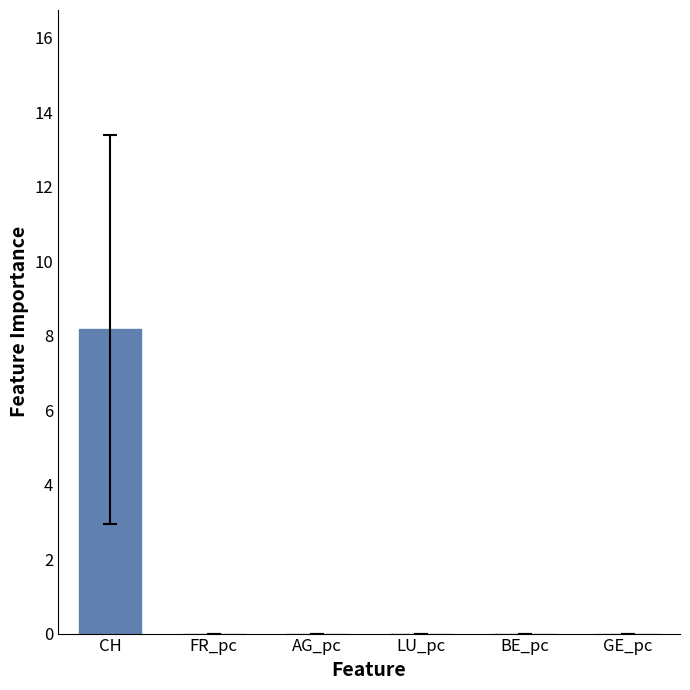

What is the greatest value displayed?

8.2